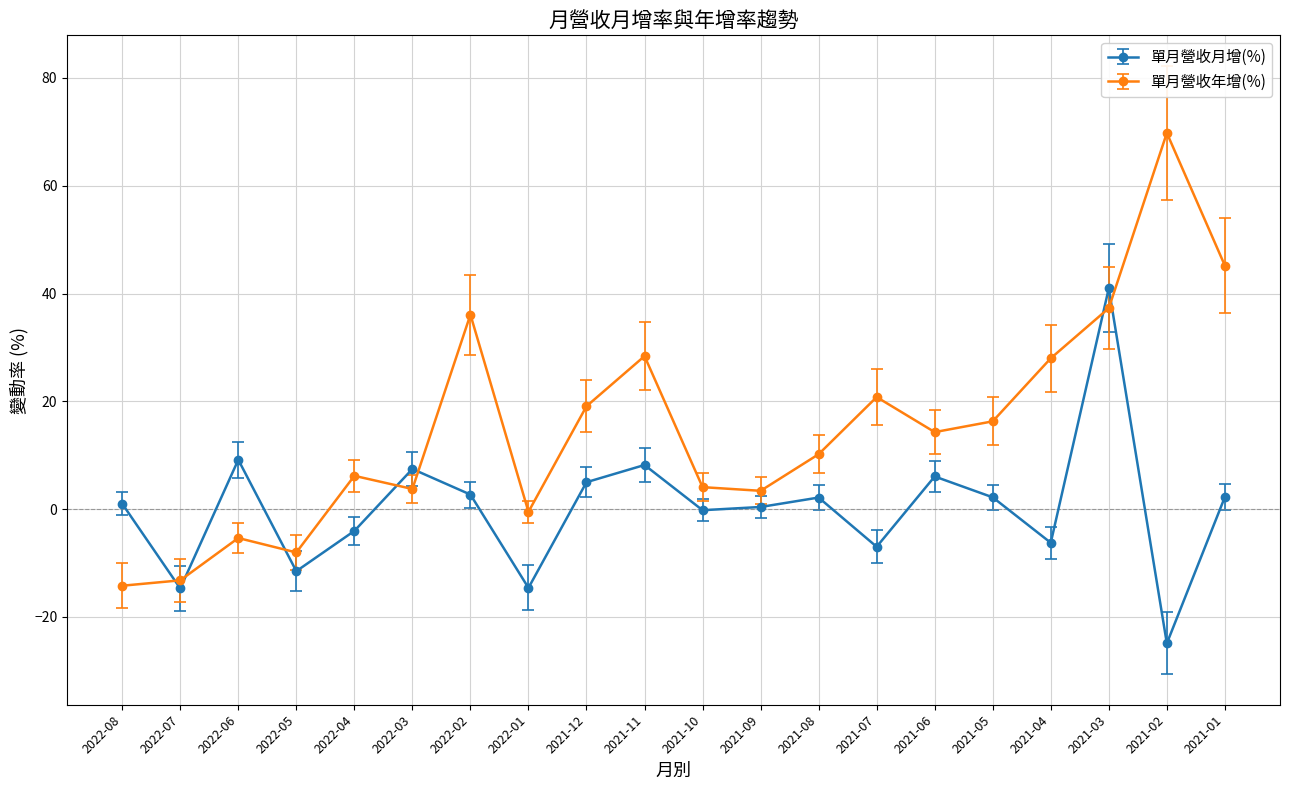

Read the 單月營收月增(%) value at 2022-08.

1.0